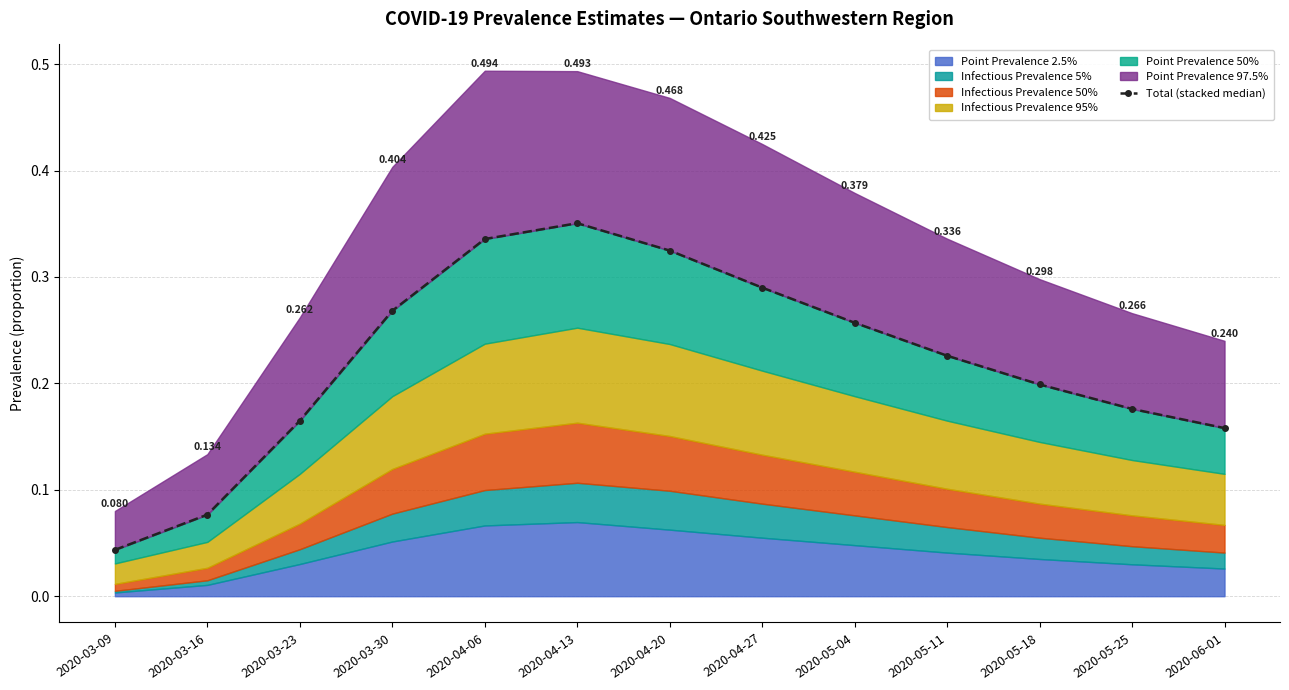

Reading left to right, what are all the values shown in this chart?

2020-03-09=0.0	2020-03-16=0.1	2020-03-23=0.2	2020-03-30=0.3	2020-04-06=0.3	2020-04-13=0.4	2020-04-20=0.3	2020-04-27=0.3	2020-05-04=0.3	2020-05-11=0.2	2020-05-18=0.2	2020-05-25=0.2	2020-06-01=0.2